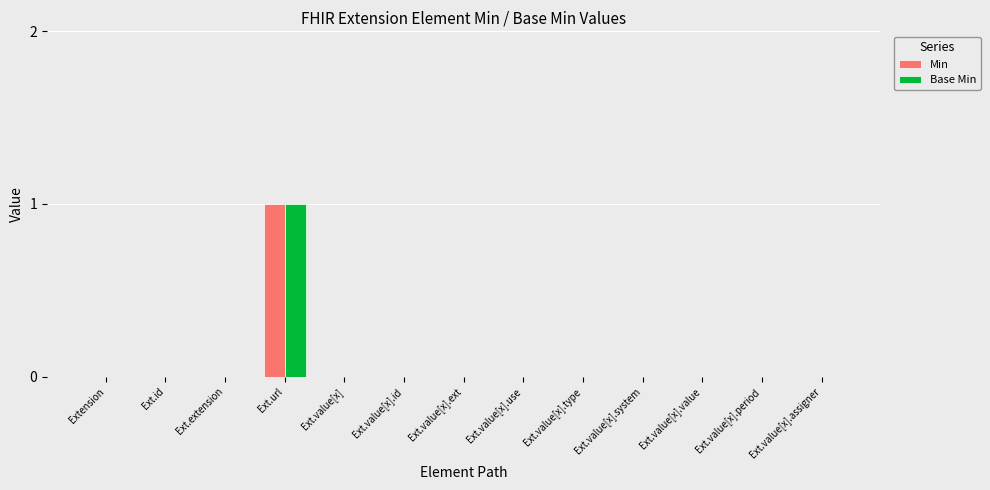

The Base Min series shows 0 at Ext.value[x].system. True or false?

True